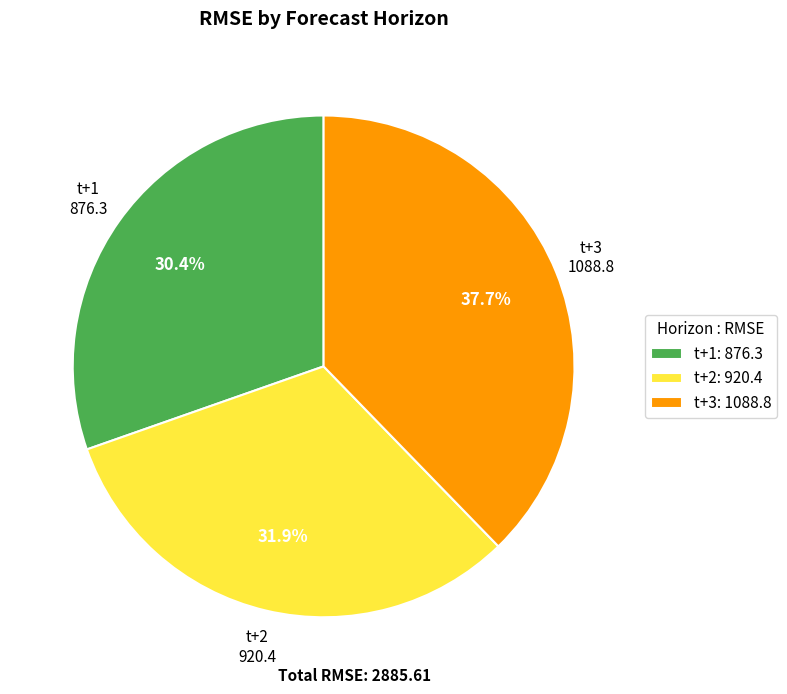

Which category has the smallest portion of the pie?

t+1